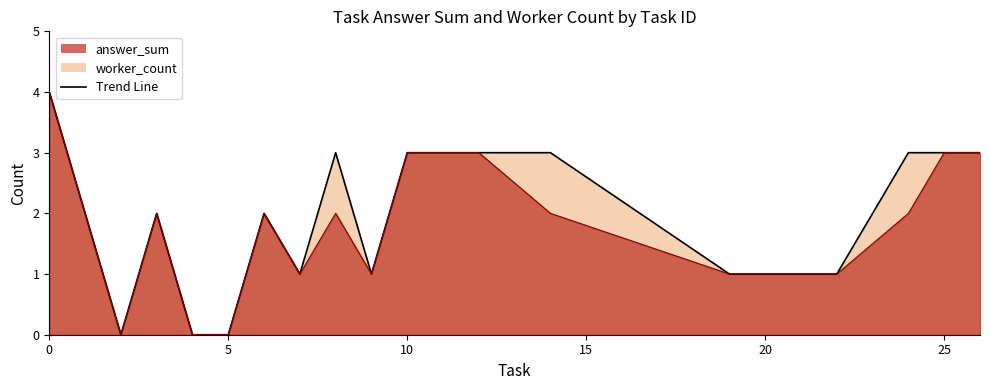

True or false: worker_count has a value of 3 at 3.

False